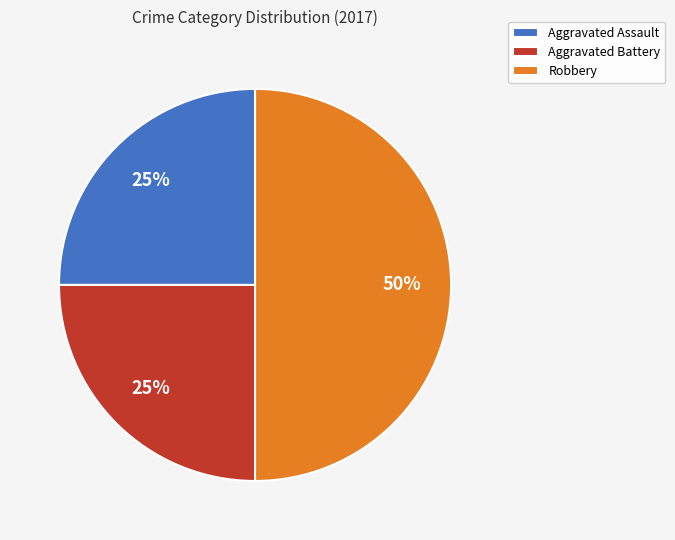

To the nearest percent, what is the difference between the largest and smallest slice percentages?

25%